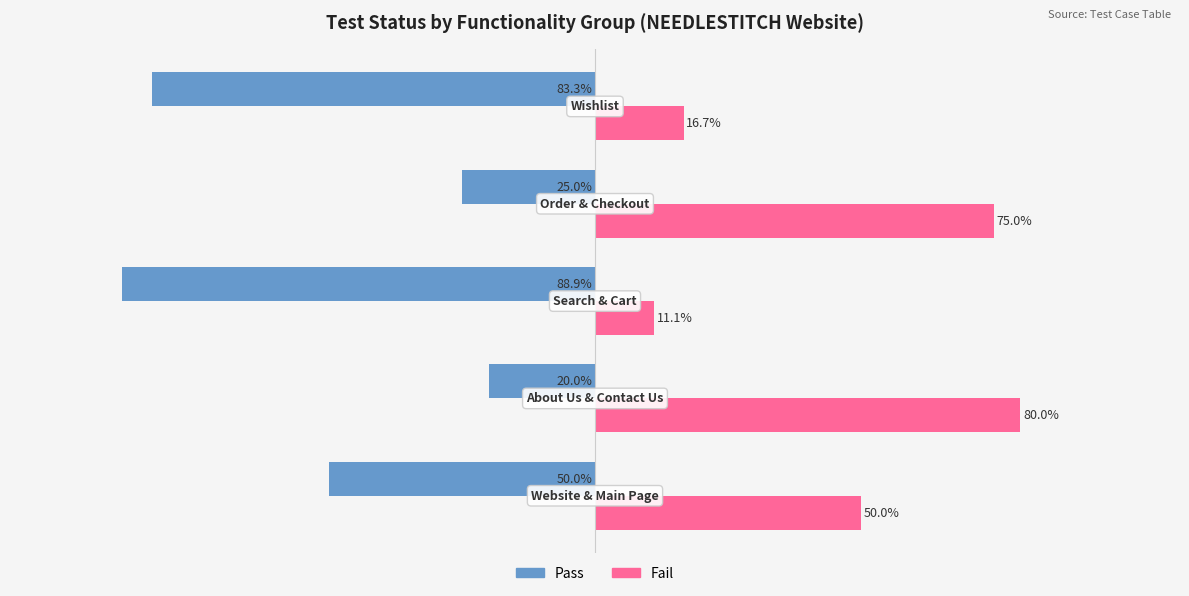

Which series has the largest total across all categories?

Fail